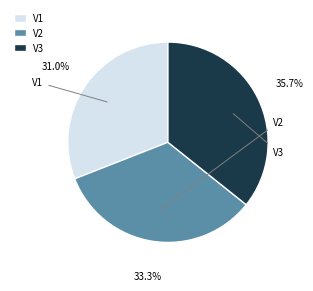

What percentage is the V2 slice, to the nearest percent?

33%